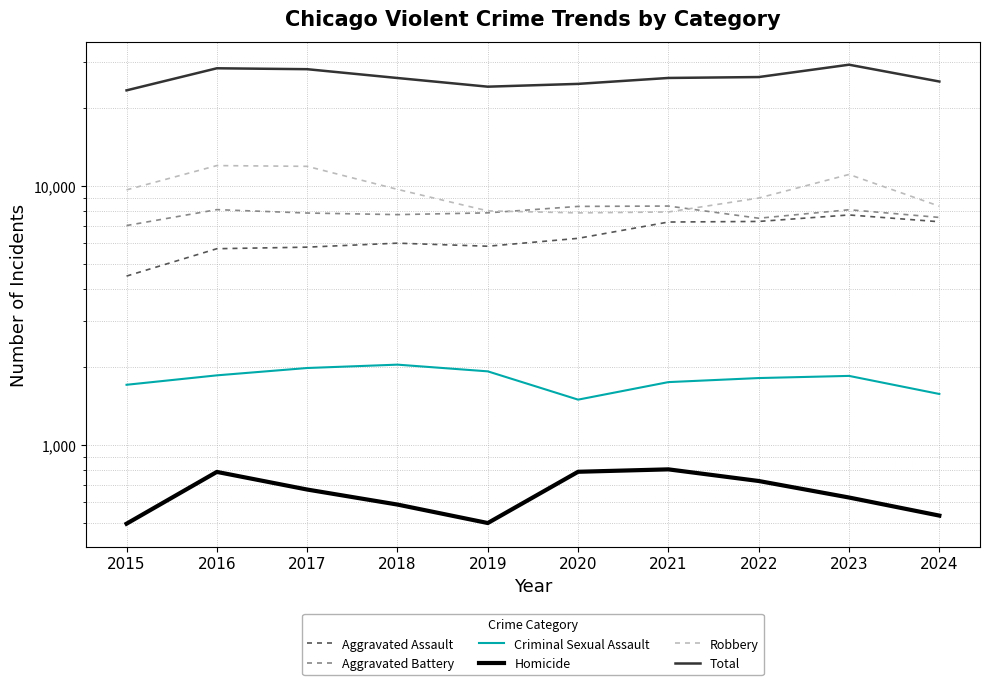

What are all the series names shown in the legend?

Aggravated Assault, Aggravated Battery, Criminal Sexual Assault, Homicide, Robbery, Total